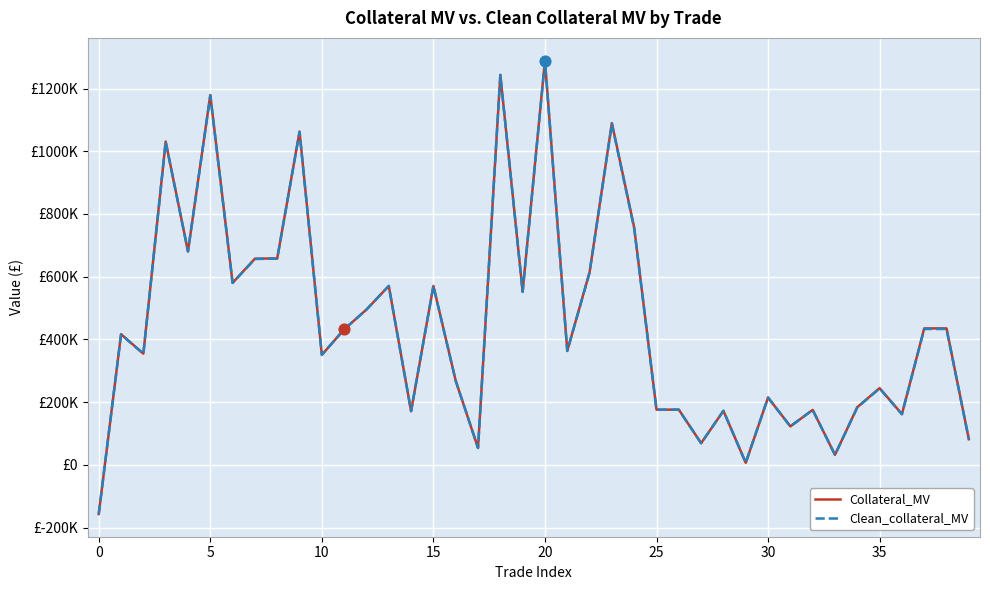

What are all the series names shown in the legend?

Collateral_MV, Clean_collateral_MV